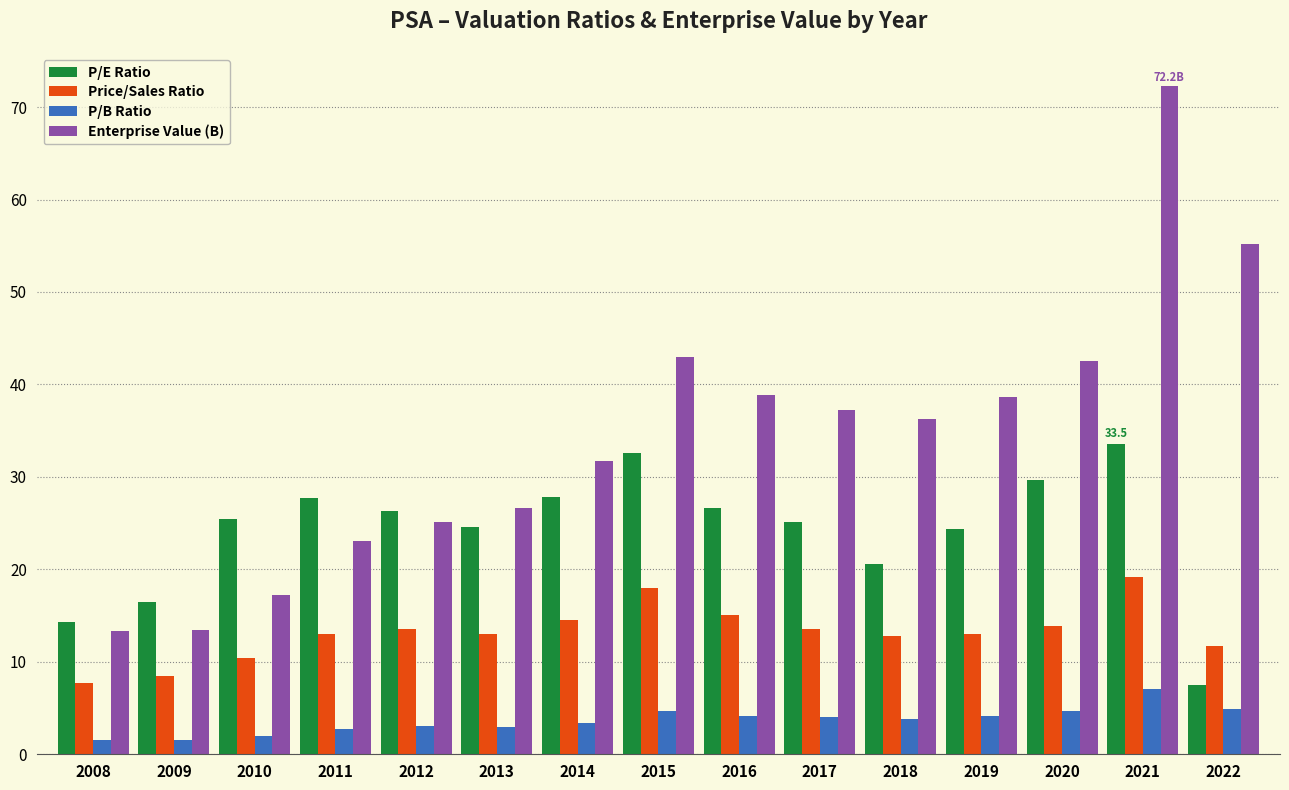

Which series changed the most between 2011 and 2016?

Enterprise Value (B)